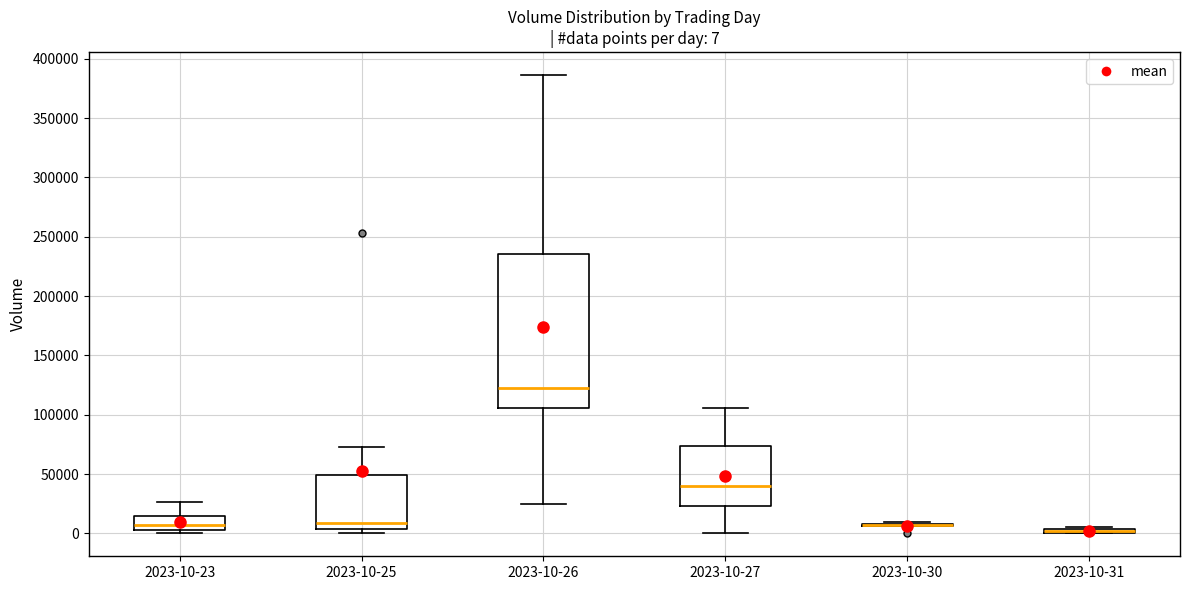

Which box is the tallest, from its lower edge to its upper edge?

2023-10-26